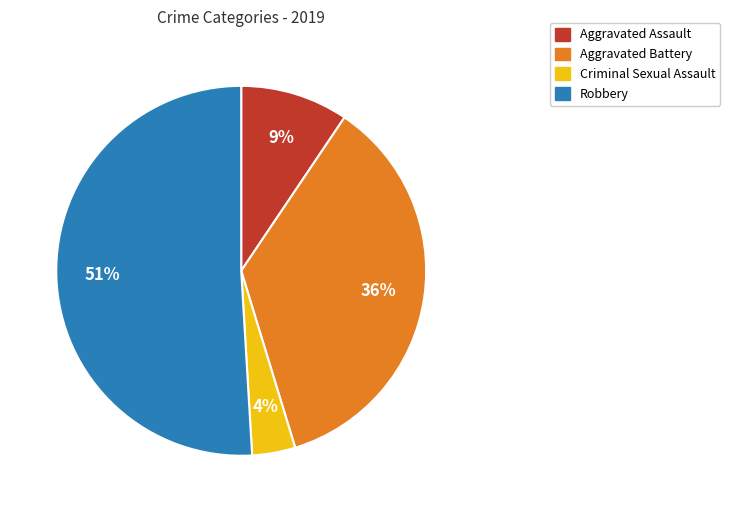

The Aggravated Assault slice represents 9% of the pie. True or false?

True